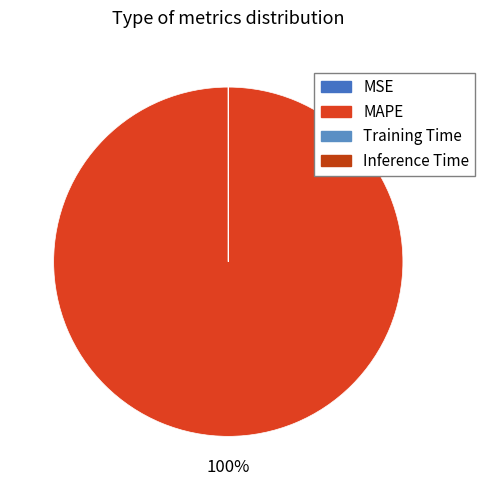

True or false: Training Time accounts for 10% of the total.

False